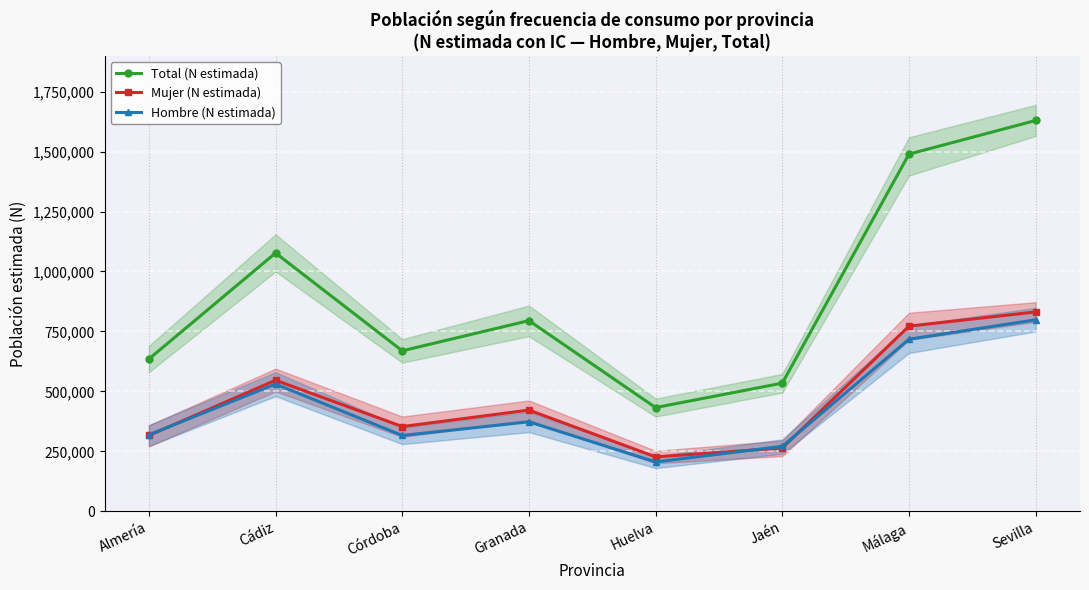

What is the total value across all series at Granada?

1590213